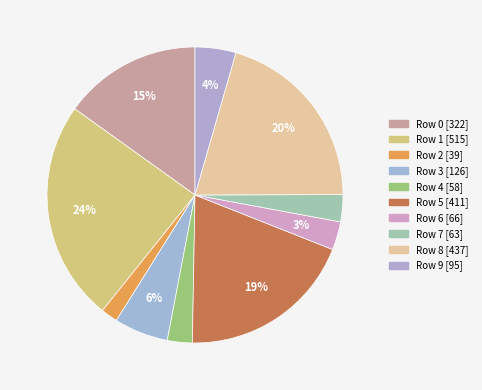

How many slices are in this pie chart?

10